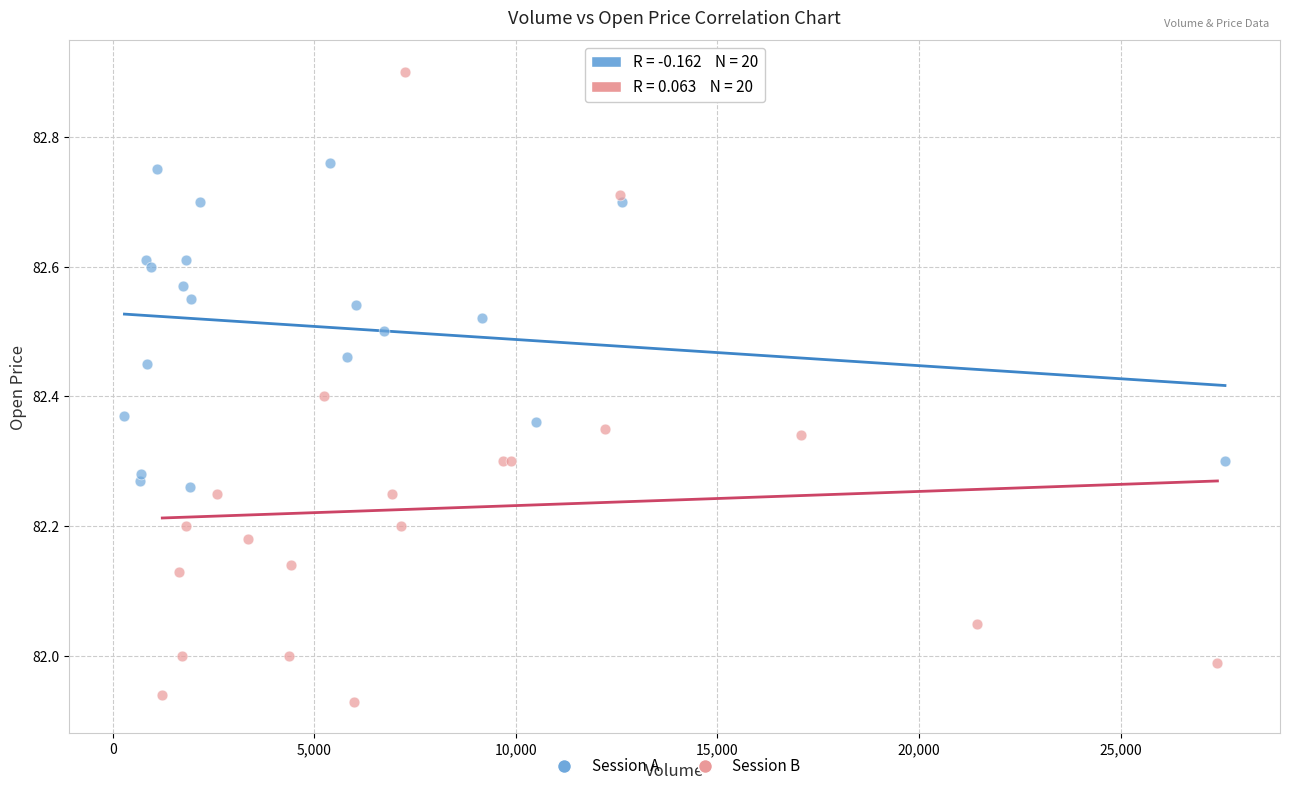

What are all the series names shown in the legend?

Session A, Session B